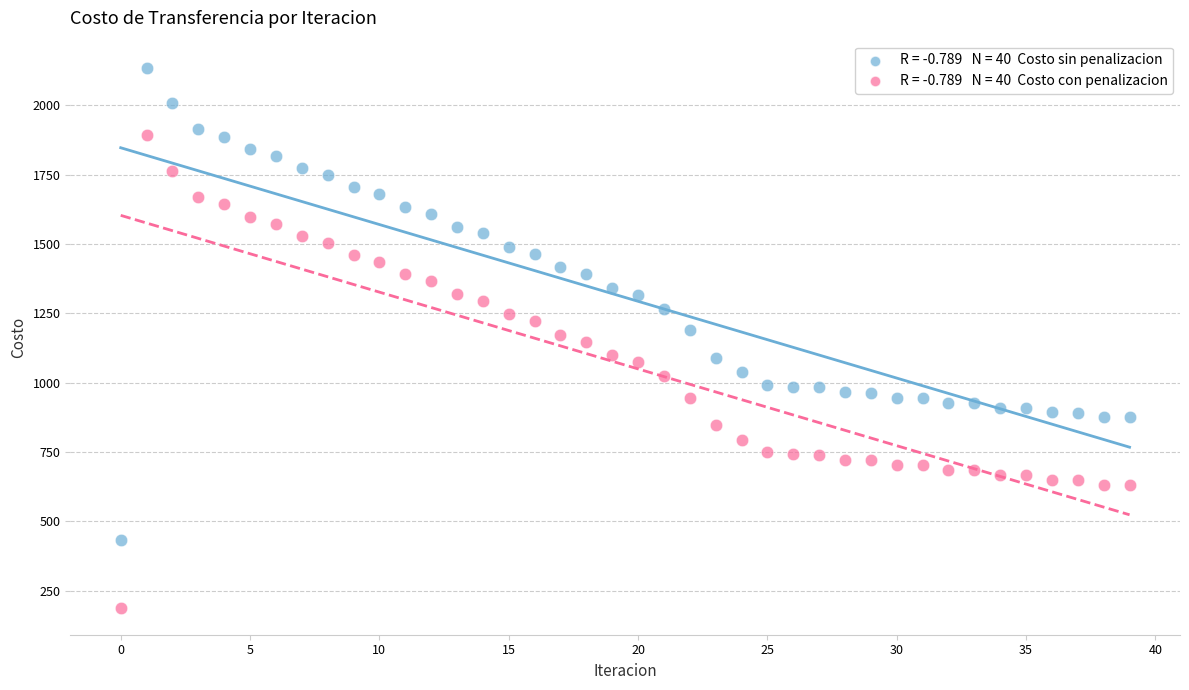

Across all data points, what is the range of Y values (max minus min)?

1946.6